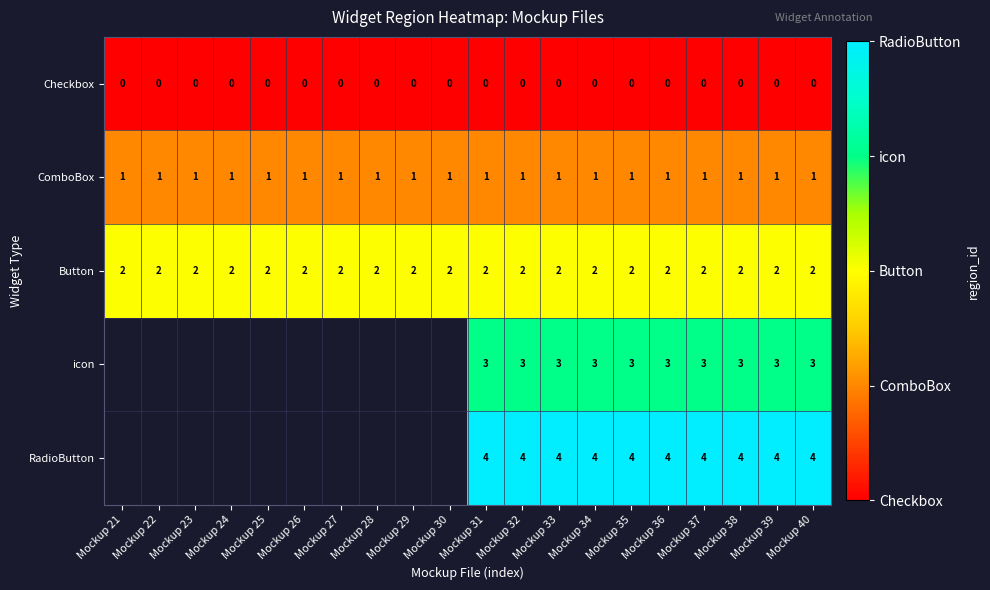

Is it true that RadioButton equals 6.8 at Mockup 35?

False